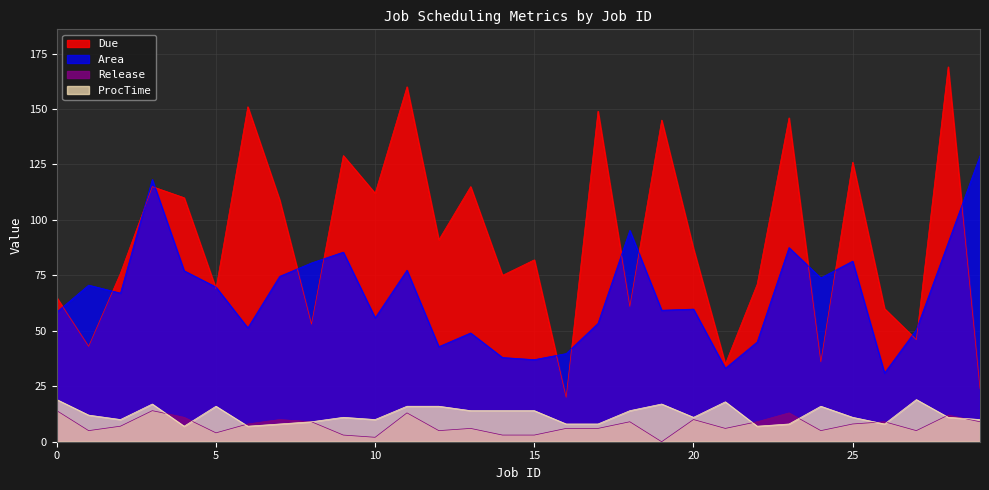

At which category is the sum across all series the highest?

28